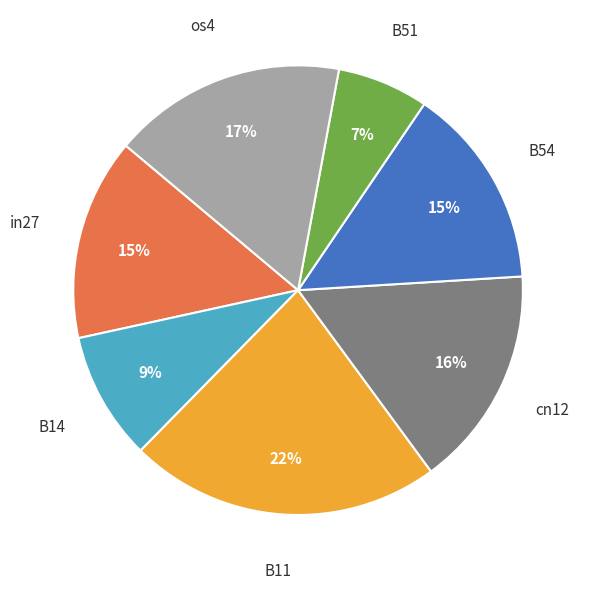

To the nearest percent, what is the combined percentage of os4 and B11?

39%